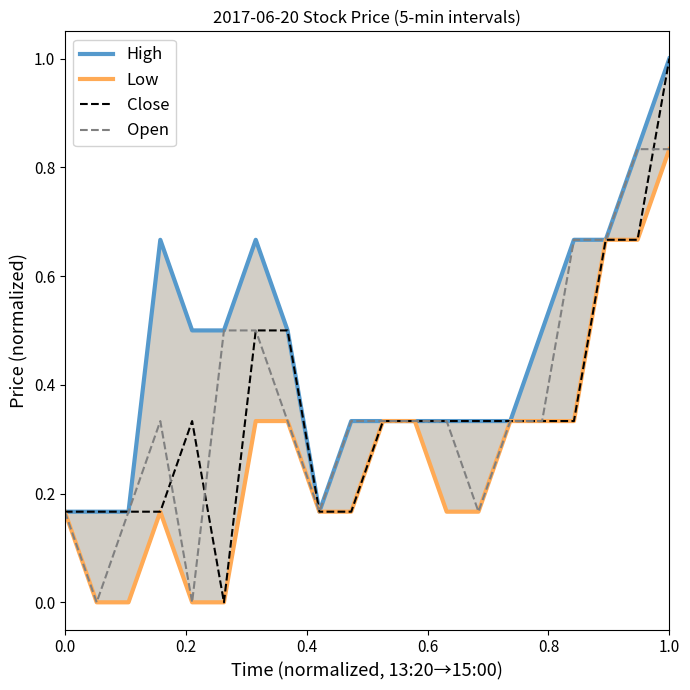

Which series has the largest range (max minus min)?

Close